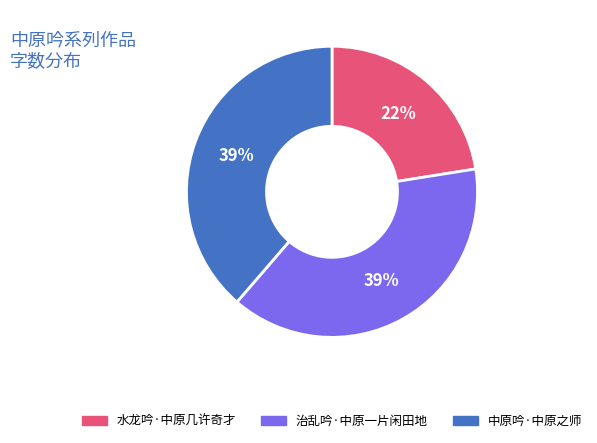

Combined, do 治乱吟·中原一片闲田地 and 水龙吟·中原几许奇才 account for over 50%?

Yes